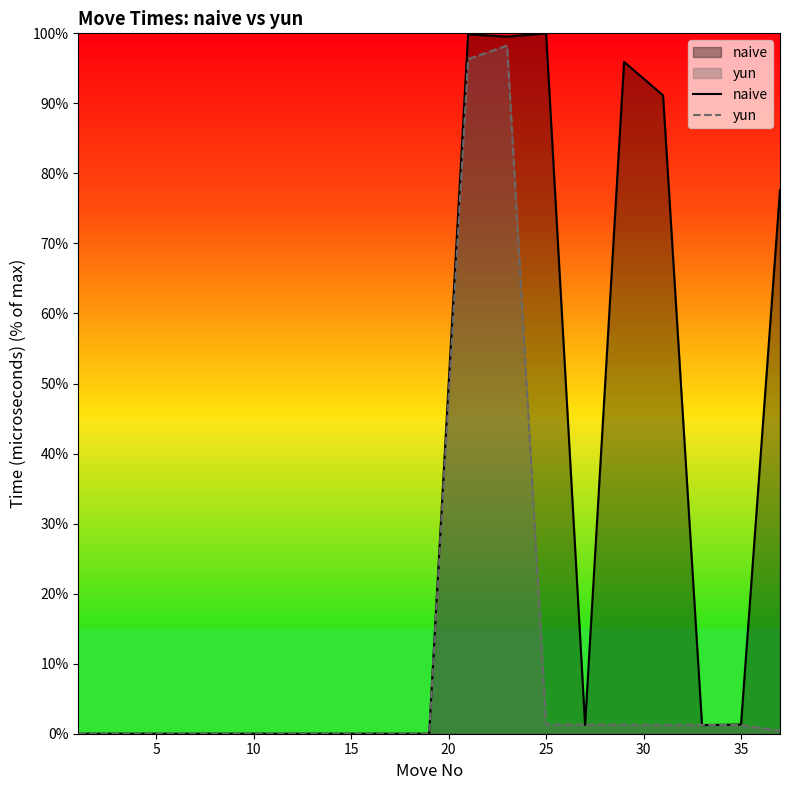

How many lines are shown in the chart?

2